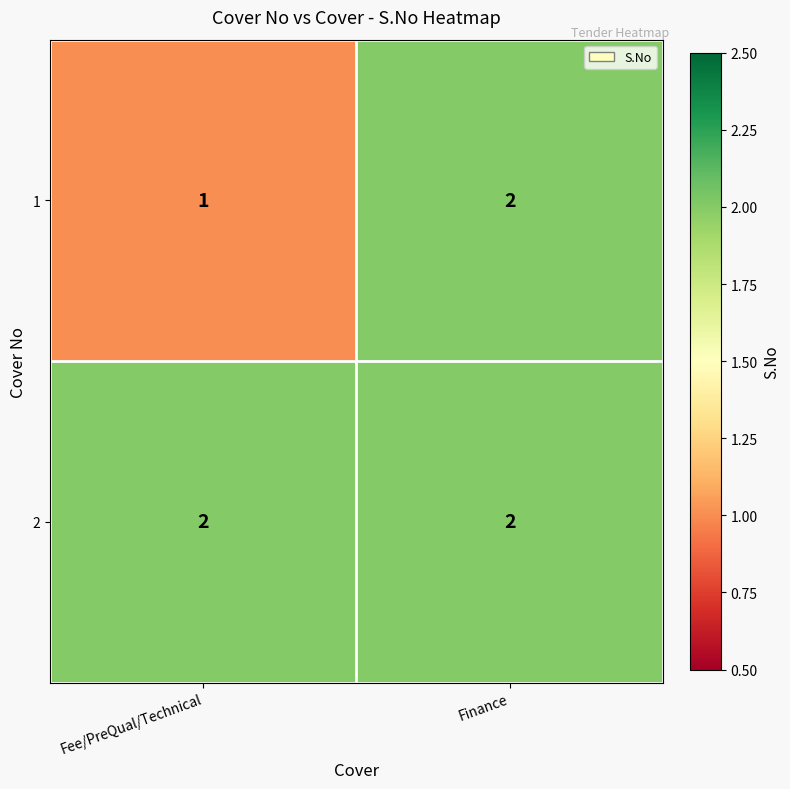

The 2 series shows 2 at Finance. True or false?

True